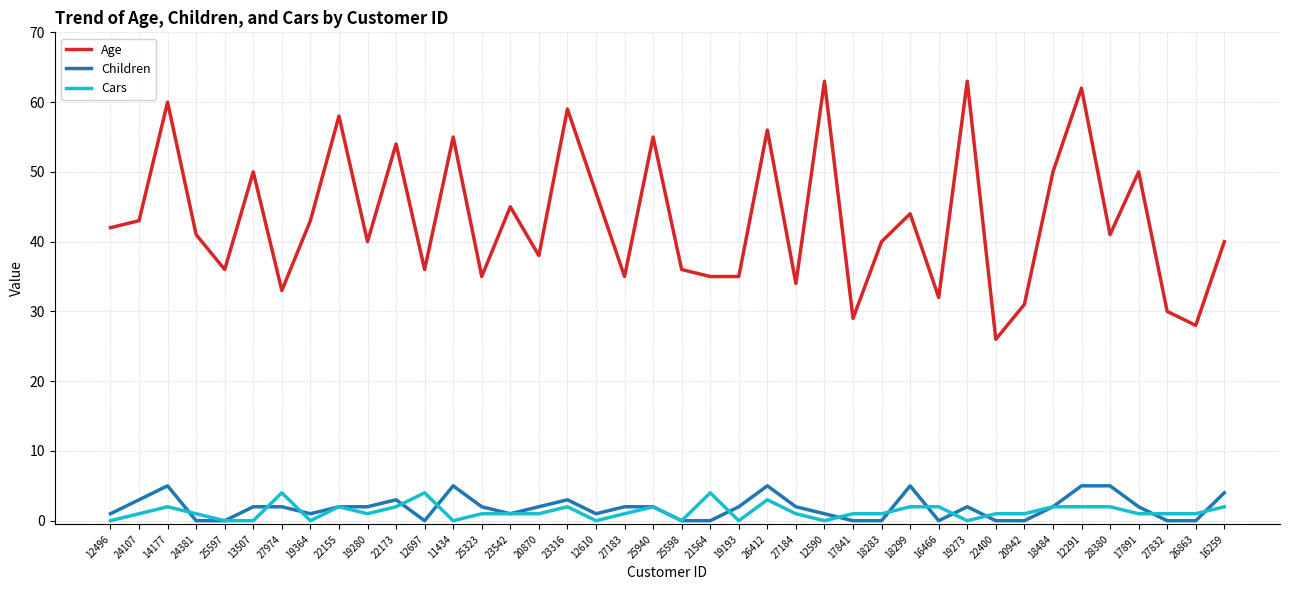

What is the total value across all series at 25598?

36